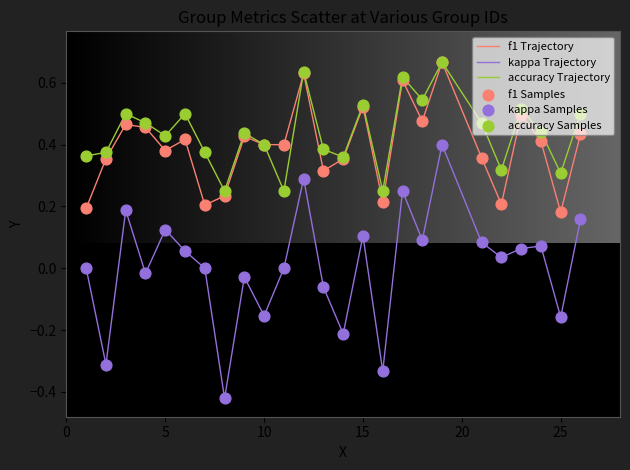

Which series has the widest spread of values?

kappa Trajectory